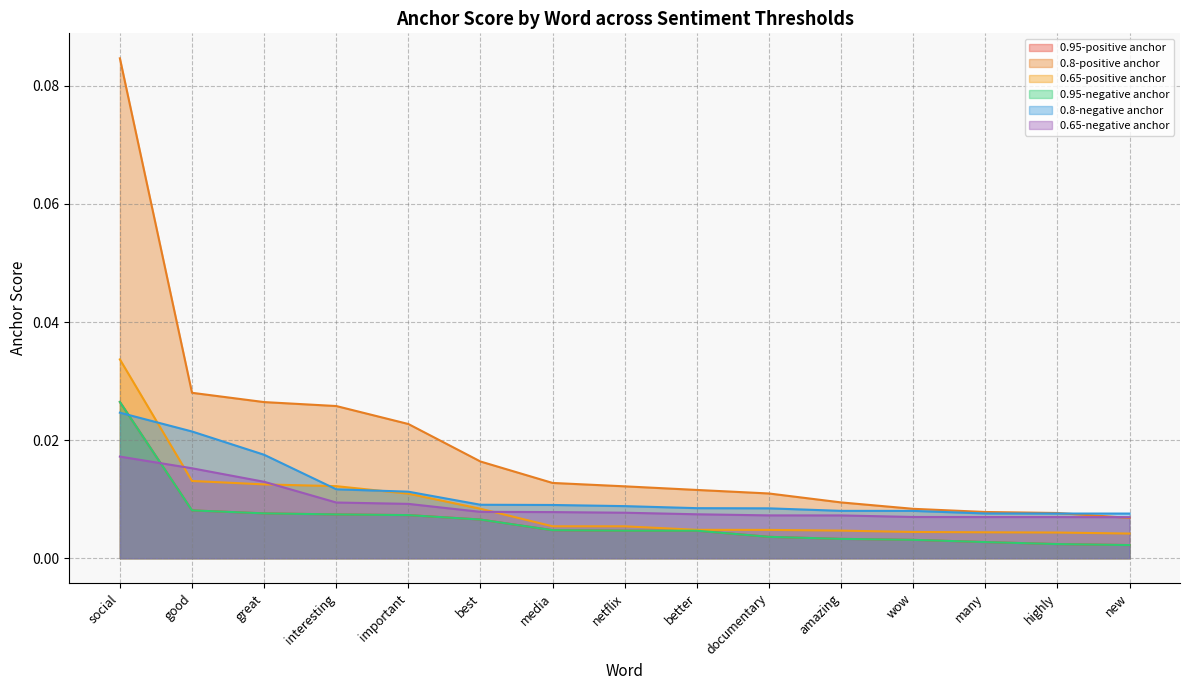

The 0.8-positive anchor series shows 0.0 at netflix. True or false?

False